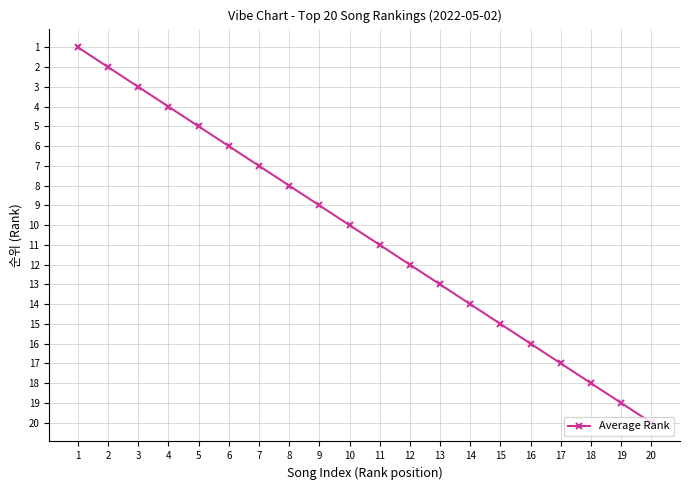

What is the change in value from 2 to 14?

+12